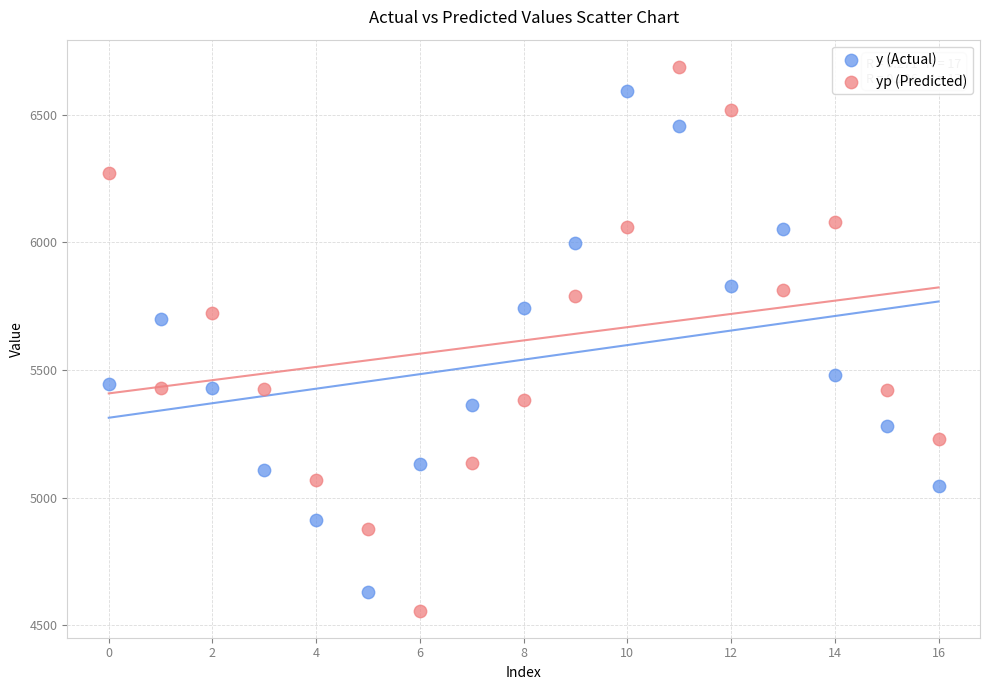

Which series reaches the minimum Y coordinate?

yp (Predicted)